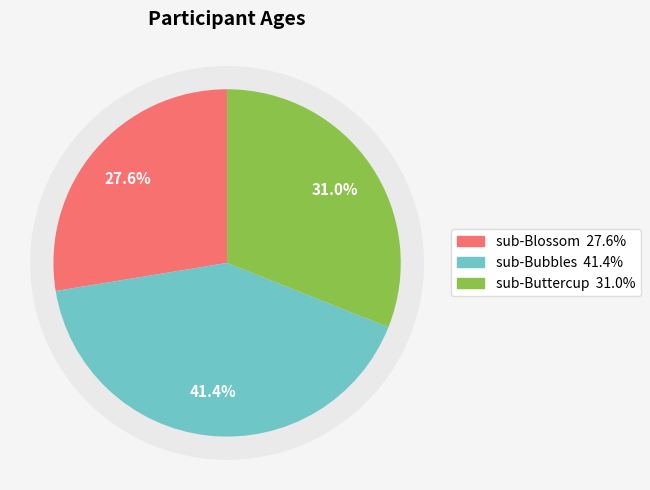

Rank the categories by value from highest to lowest.

sub-Bubbles, sub-Buttercup, sub-Blossom